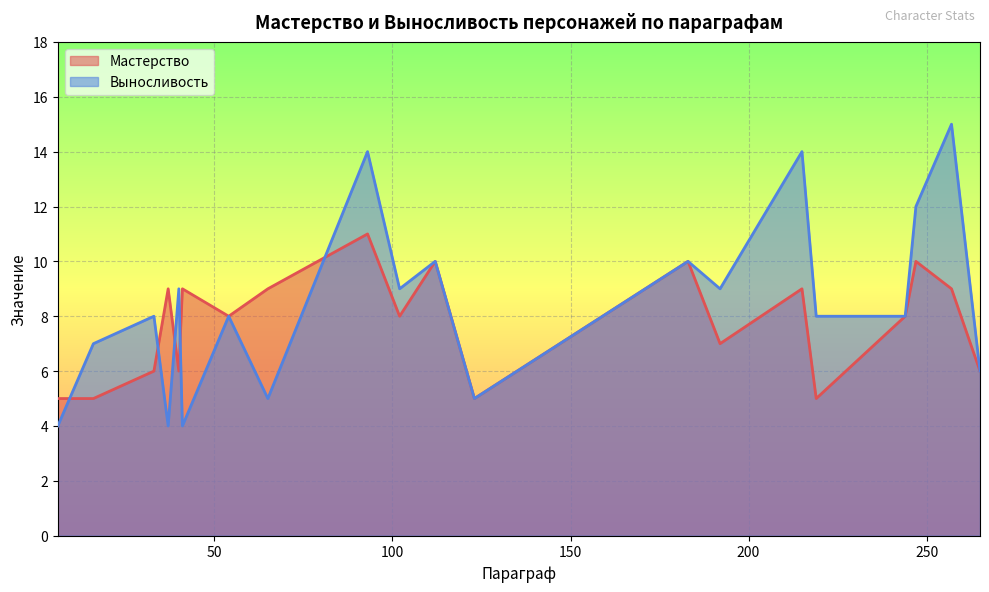

Which series ends up on top after the final intersection of Выносливость and Мастерство?

Выносливость